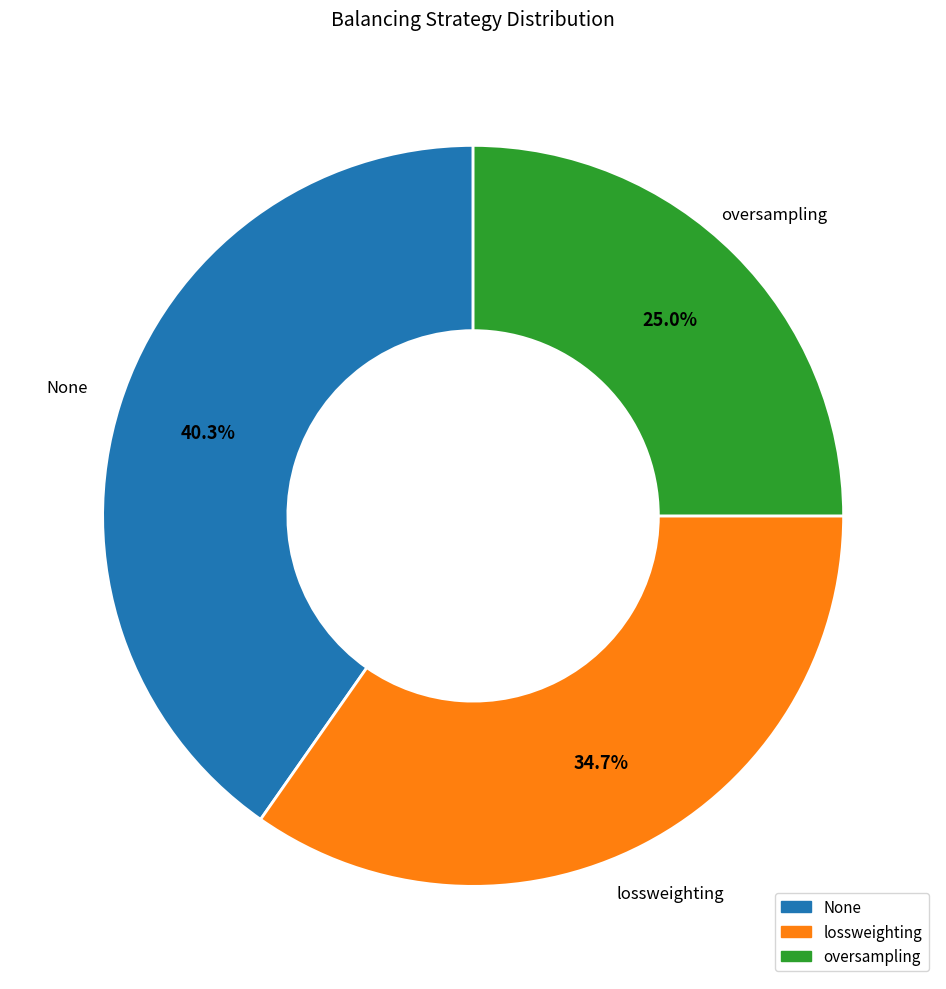

What is the smallest slice in the pie chart?

oversampling